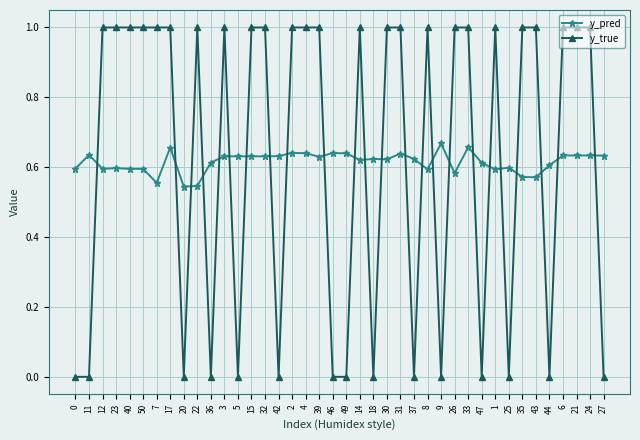

What are all the series names shown in the legend?

y_pred, y_true